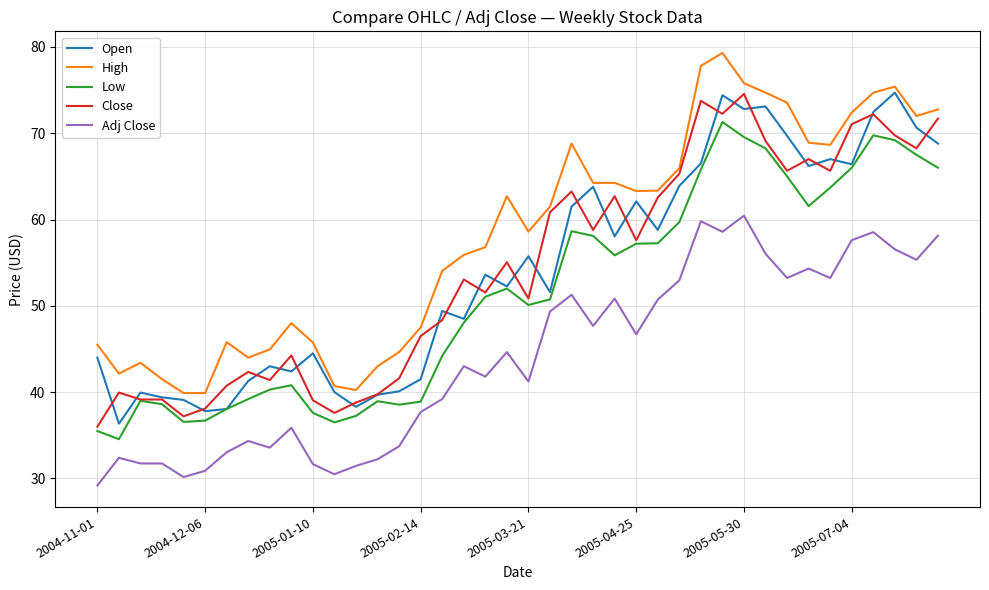

True or false: Low and High cross at least once.

False